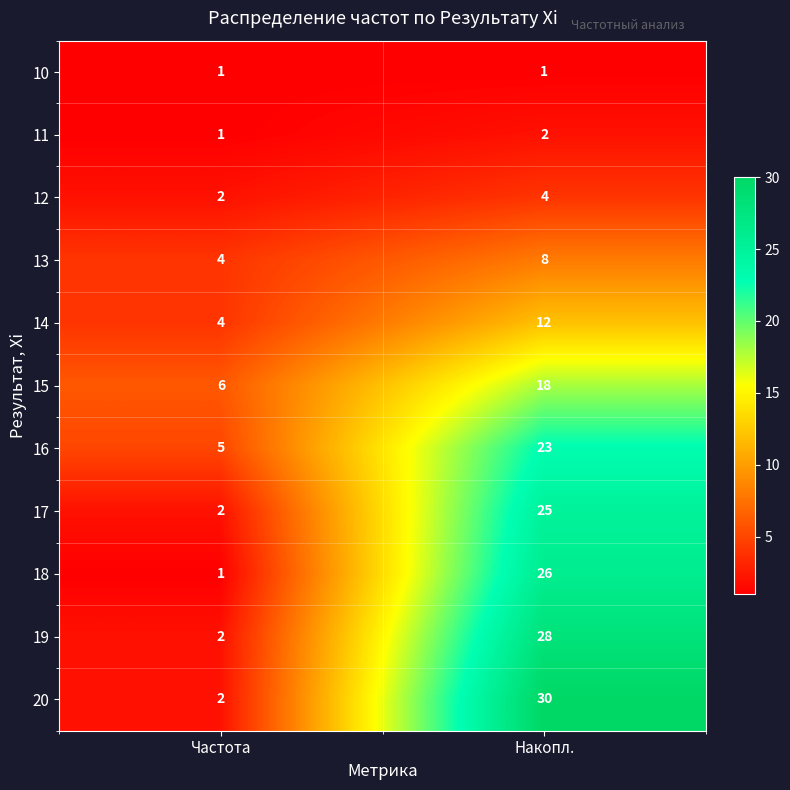

Reading right to left, transcribe all the data shown in this chart.

10: 1	1
11: 2	1
12: 4	2
13: 8	4
14: 12	4
15: 18	6
16: 23	5
17: 25	2
18: 26	1
19: 28	2
20: 30	2